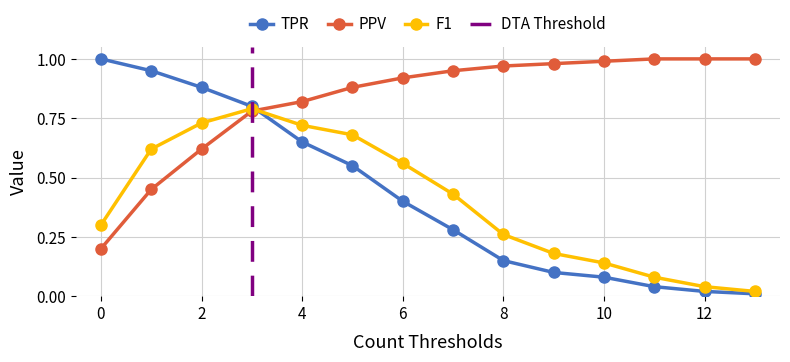

The value of F1 at 8 is 0.4. True or false?

False